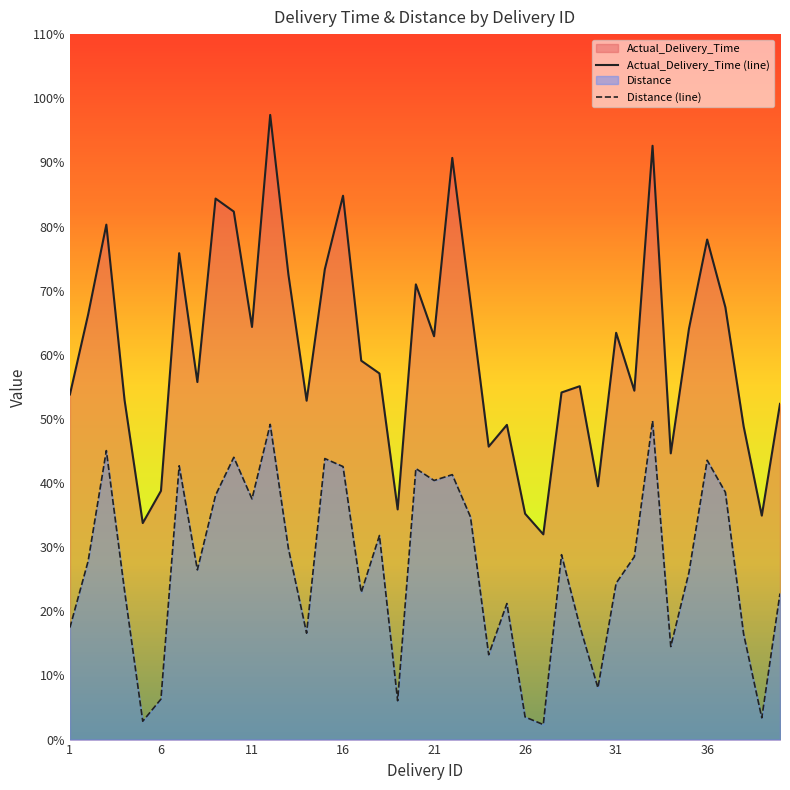

What is the value of the Distance (line) point at the 33rd from the left?

49.7